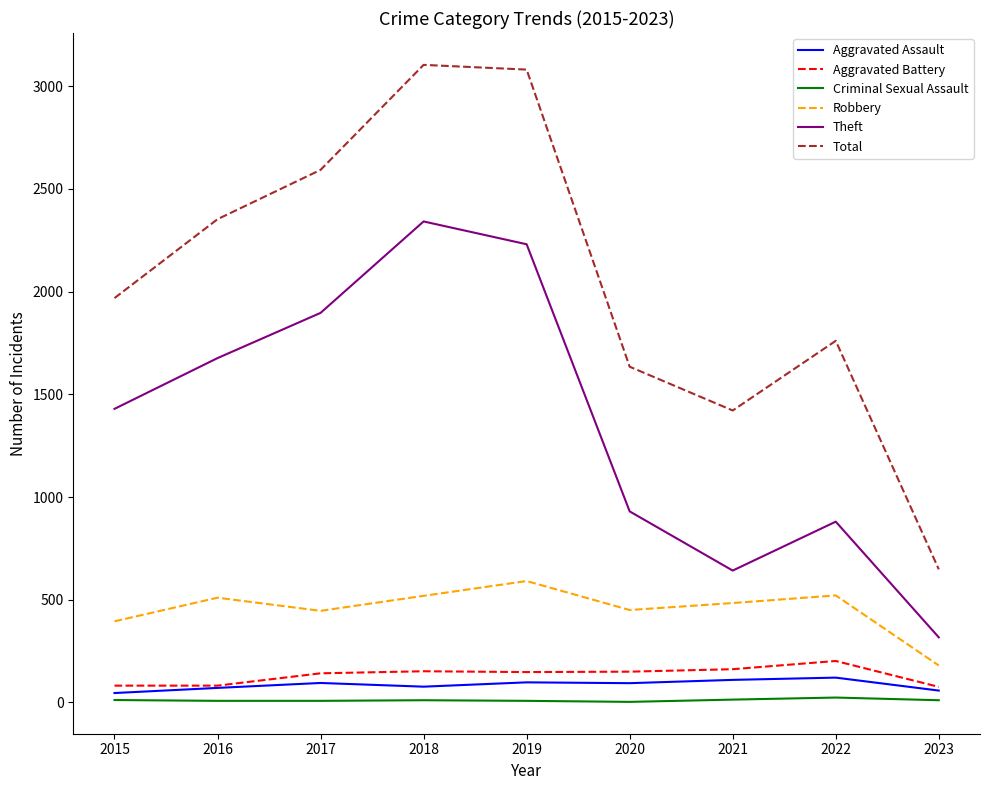

The Theft series shows 1676 at 2016. True or false?

True